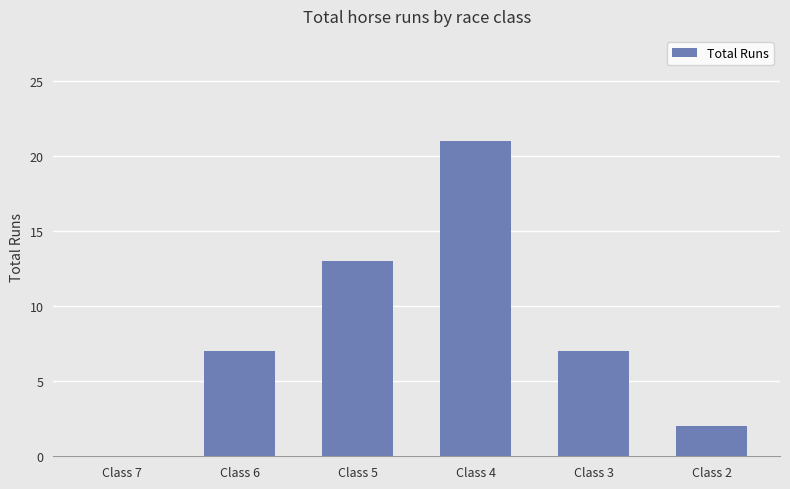

What is the greatest value displayed?

21